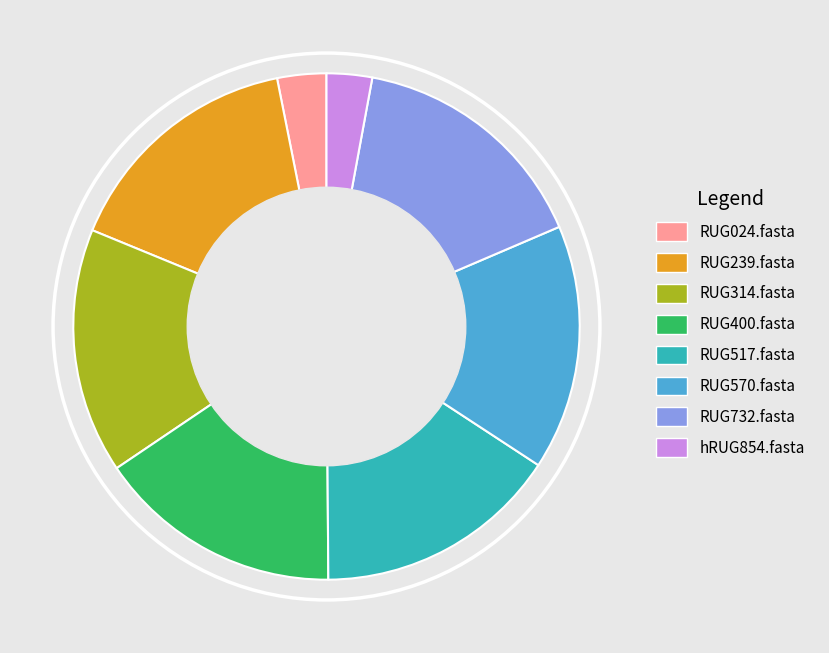

Does RUG517.fasta account for over 50% of the chart?

No